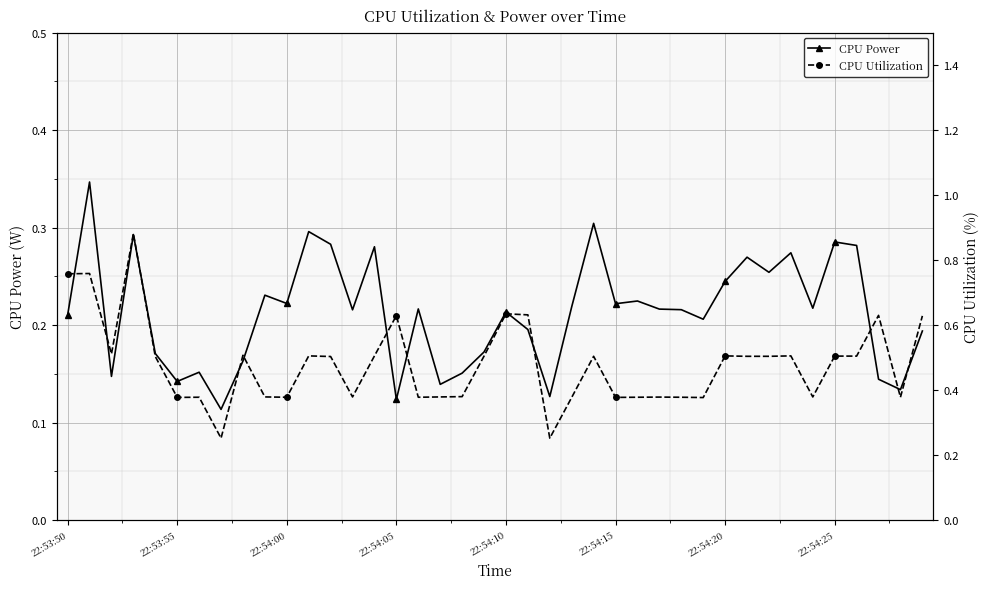

What is the difference between the maximum and minimum values in the CPU Power series?

0.2